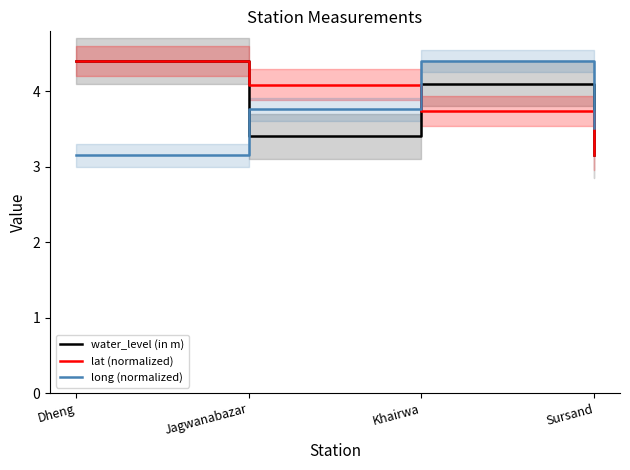

Reading left to right, extract all data points from this chart.

water_level (in m): Dheng=4.4	Jagwanabazar=3.4	Khairwa=4.1	Sursand=3.1
lat (normalized): Dheng=4.4	Jagwanabazar=4.1	Khairwa=3.7	Sursand=3.1
long (normalized): Dheng=3.1	Jagwanabazar=3.8	Khairwa=4.4	Sursand=3.5